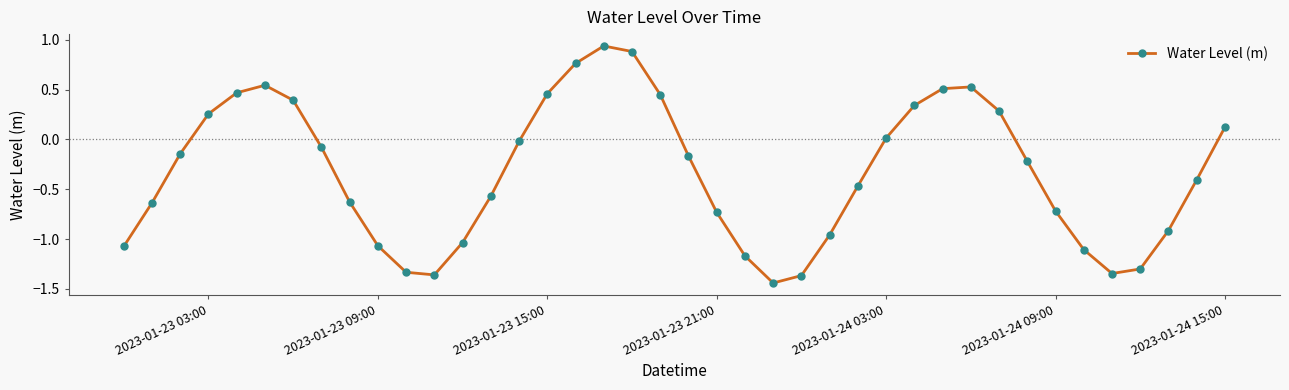

What is the difference between the maximum and minimum values?

2.4